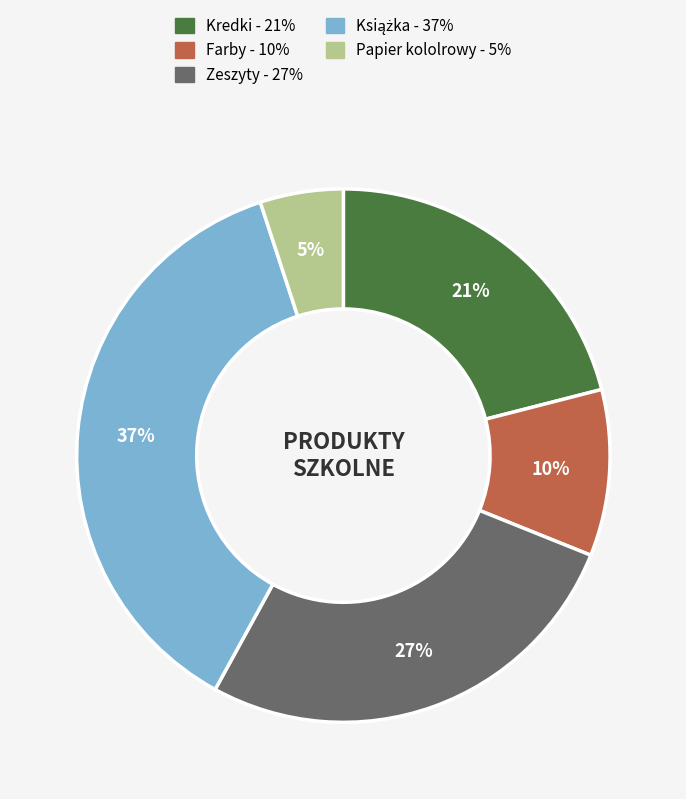

How many segments does this pie chart have?

5